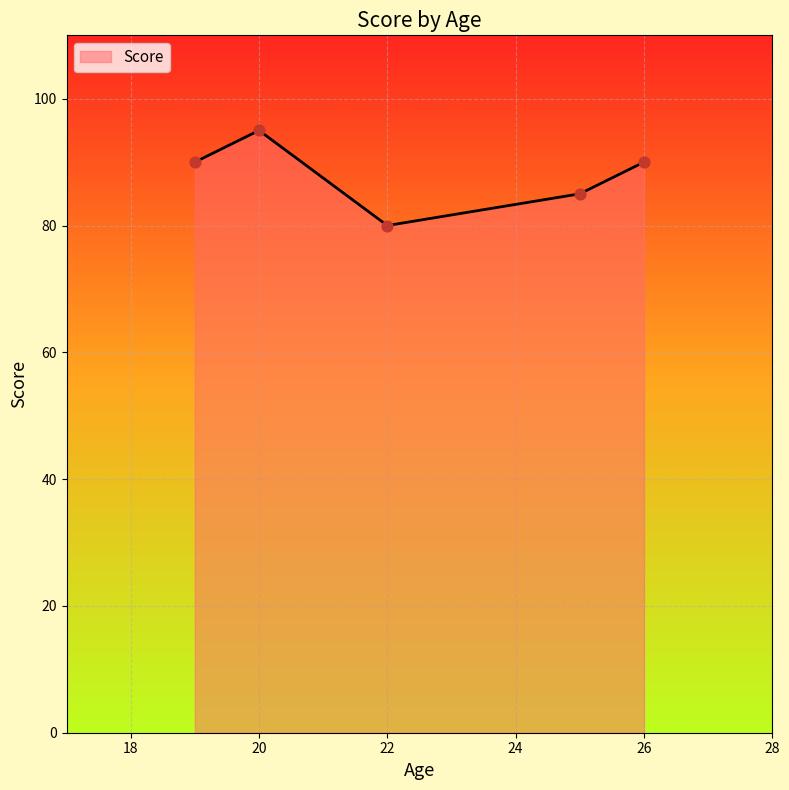

What is the greatest value displayed?

95